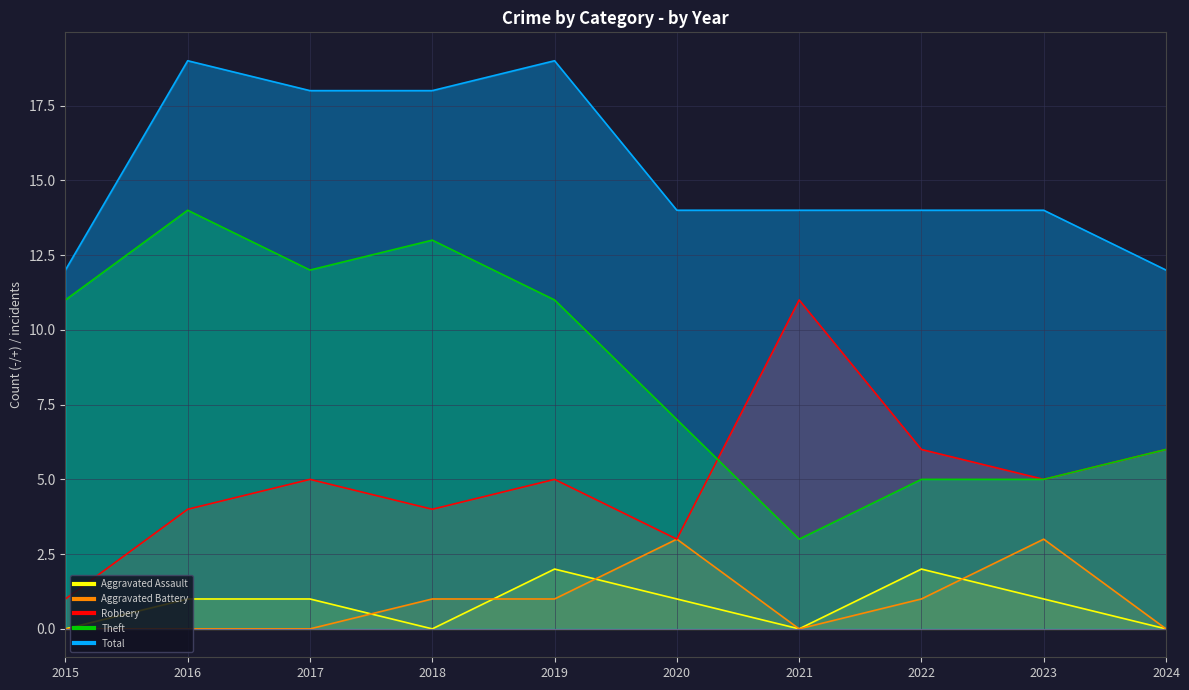

Where is the first local minimum for Aggravated Assault?

2018